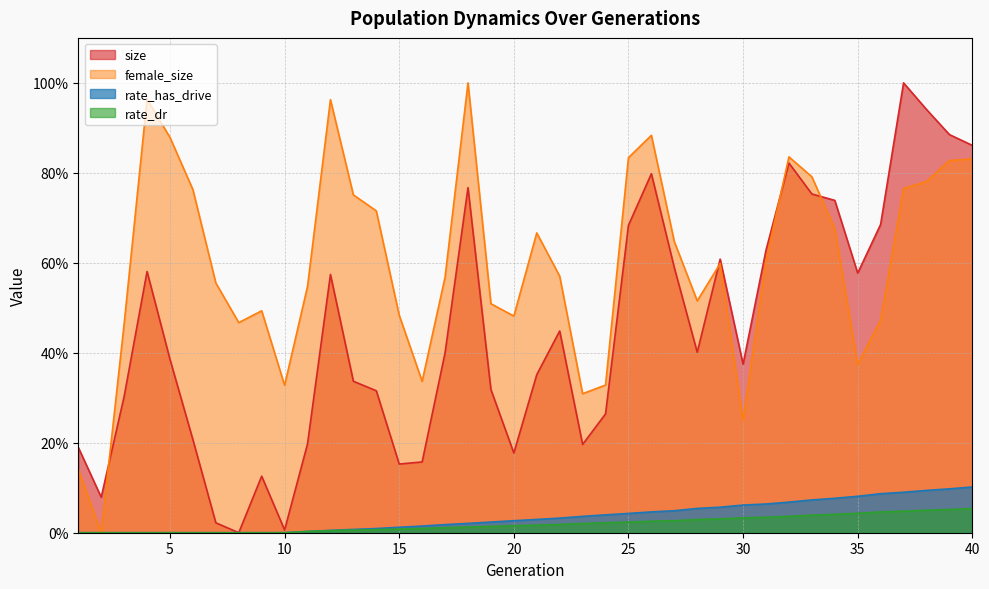

At which category is the sum across all series the highest?

37